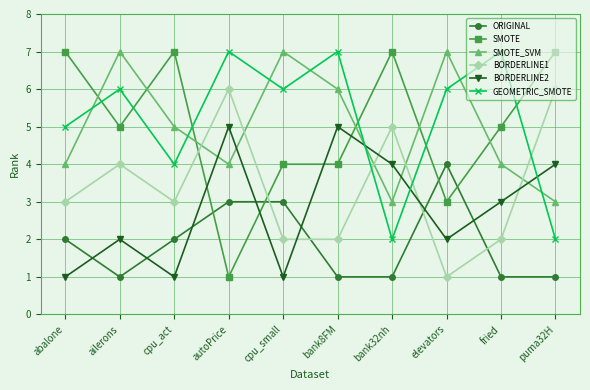

Is the value of GEOMETRIC_SMOTE at elevators greater than the value of SMOTE_SVM at ailerons?

No